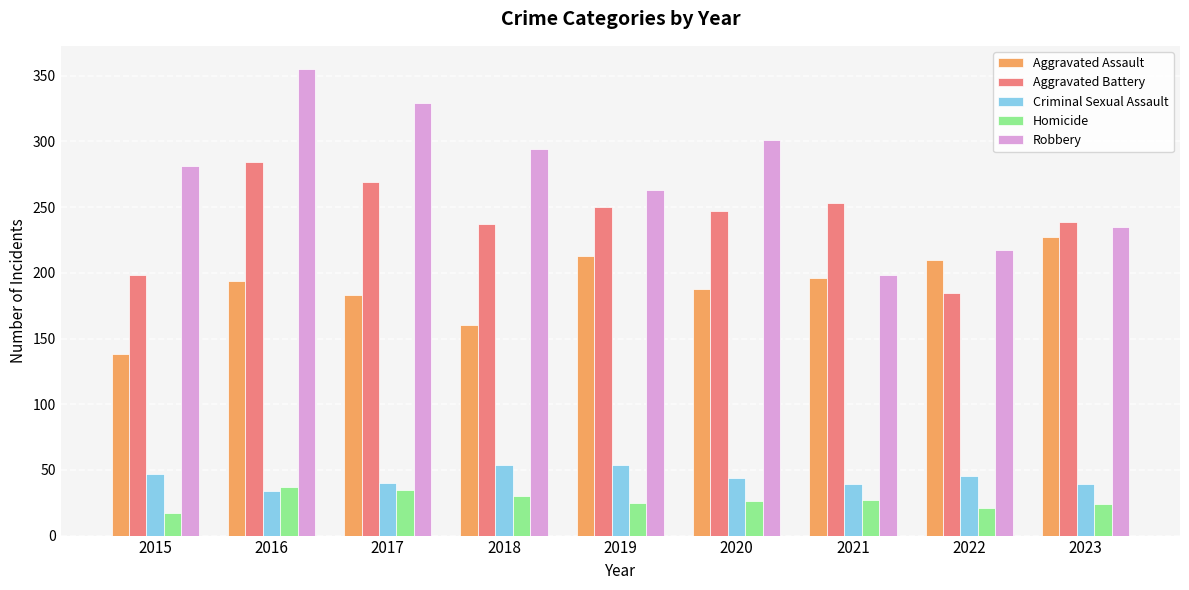

How many bars are there in total?

45